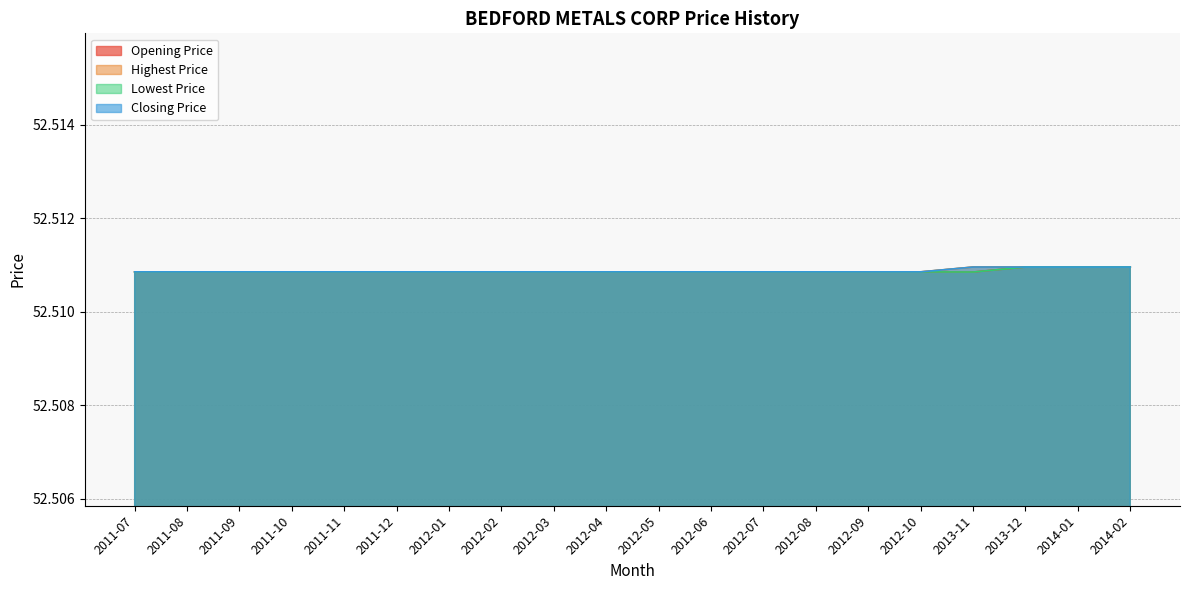

Which series has the largest range (max minus min)?

Opening Price